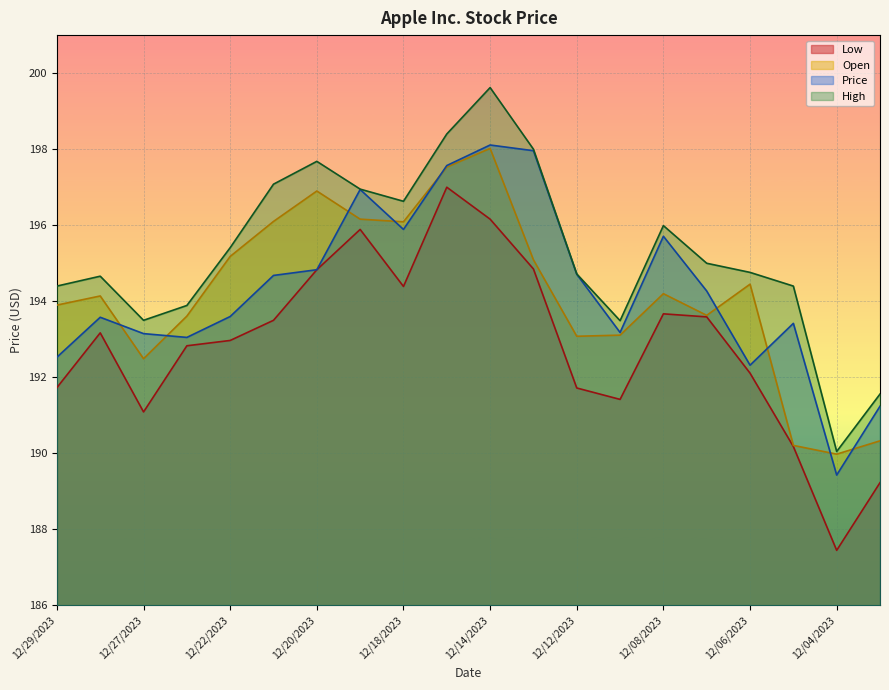

Where is the first local minimum for High?

12/27/2023